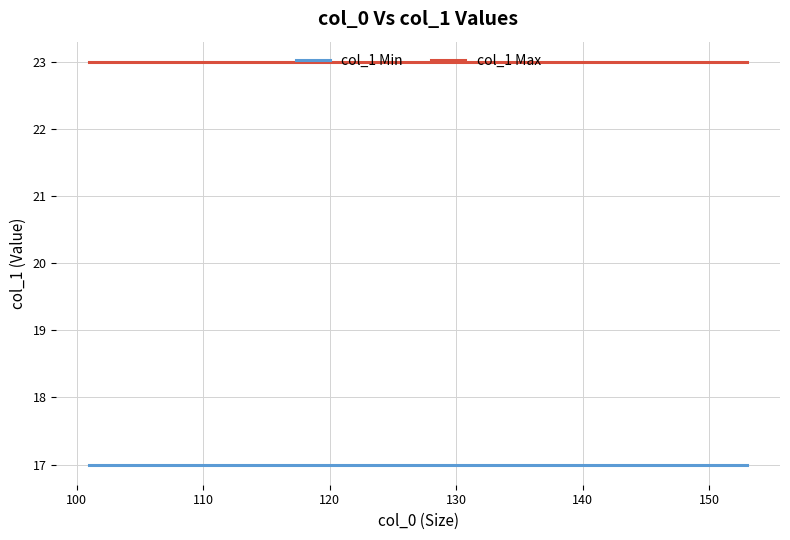

List the series in order of their overall mean, lowest first.

col_1 Min, col_1 Max